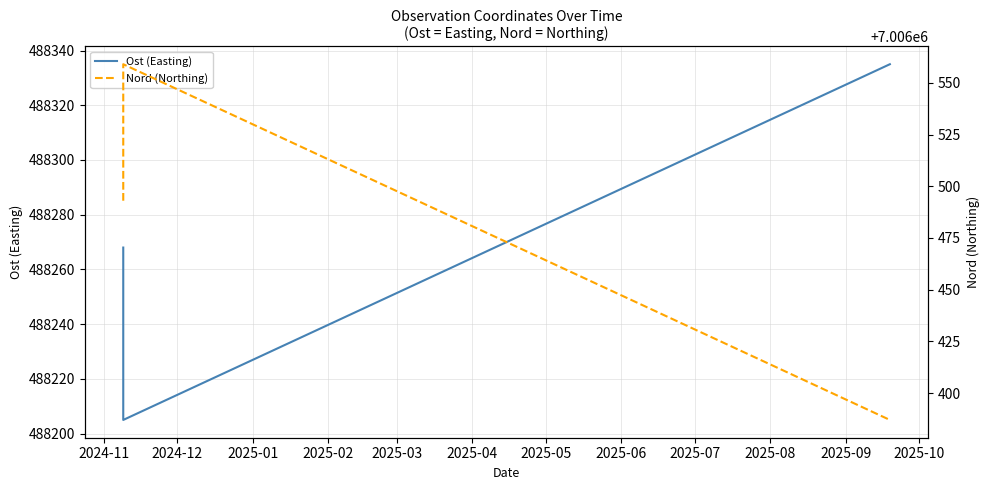

What is the difference between the highest and lowest values at 2024-11?

6518225